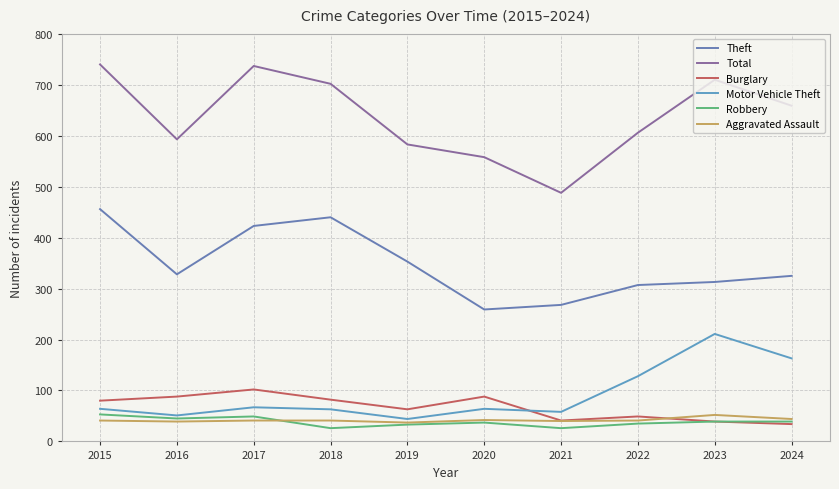

Where does the Robbery series first go above 39?

2015